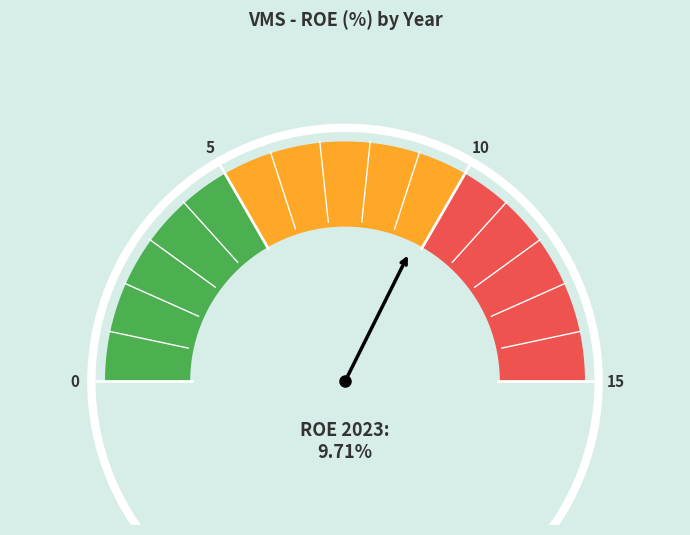

Which has a higher value, 2023 or 2018?

2023